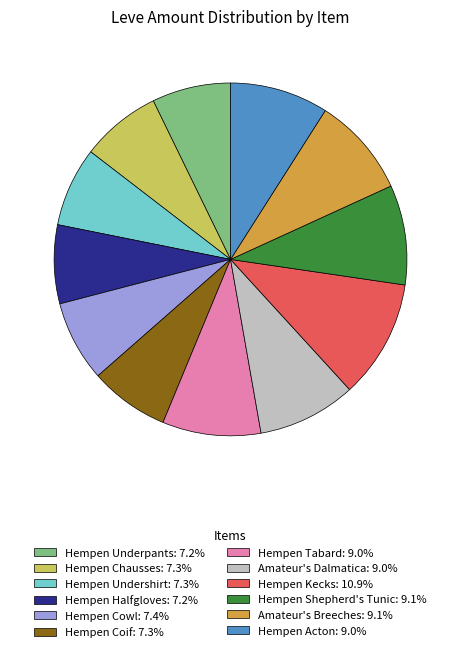

Count the number of slices in the pie.

12